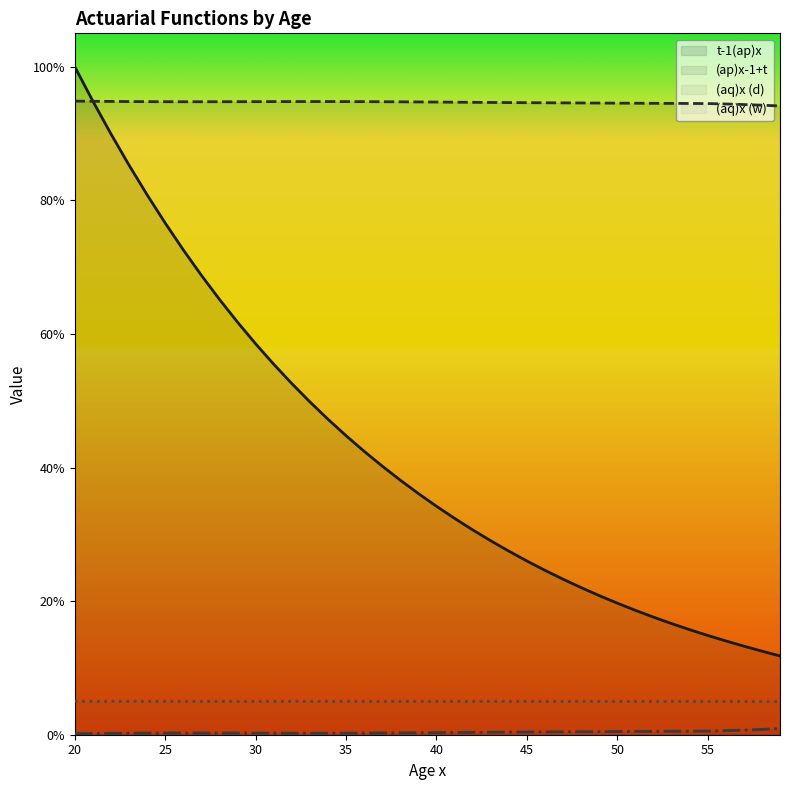

What is the sum of all (aq)x (w) values?

2.0